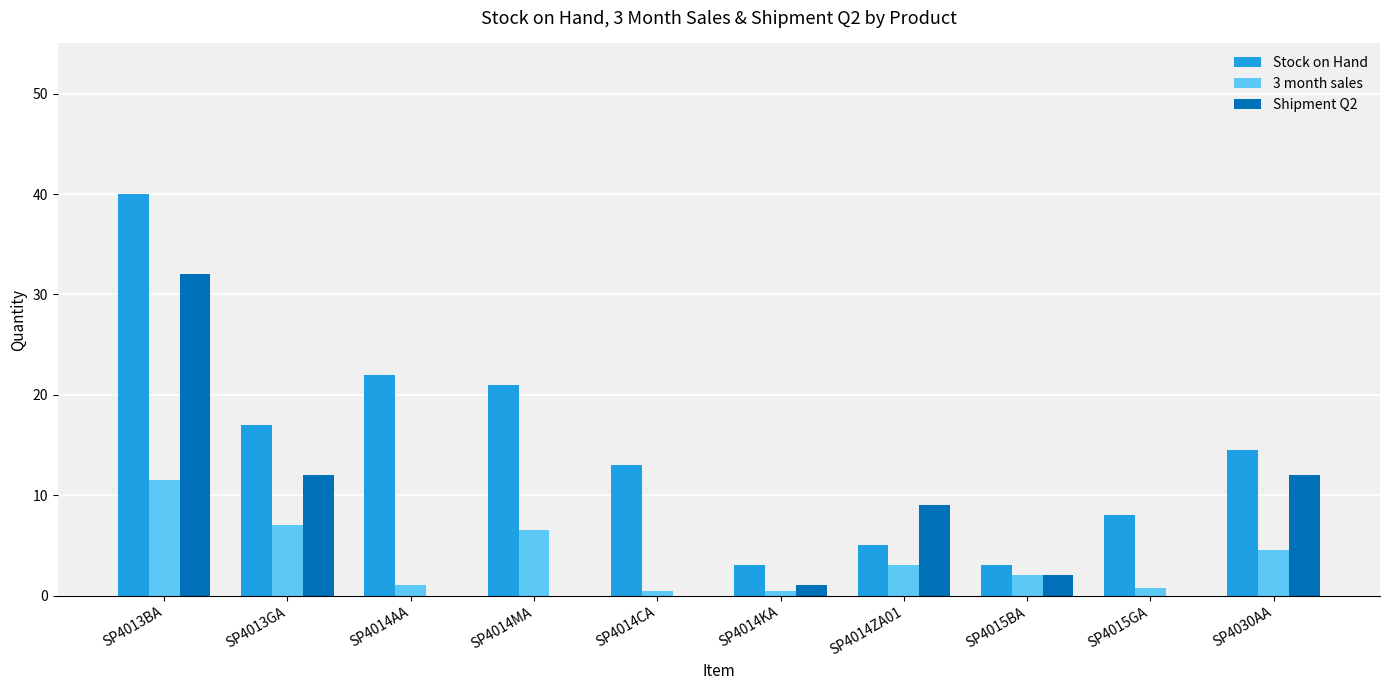

At which label does Stock on Hand first exceed 14?

SP4013BA